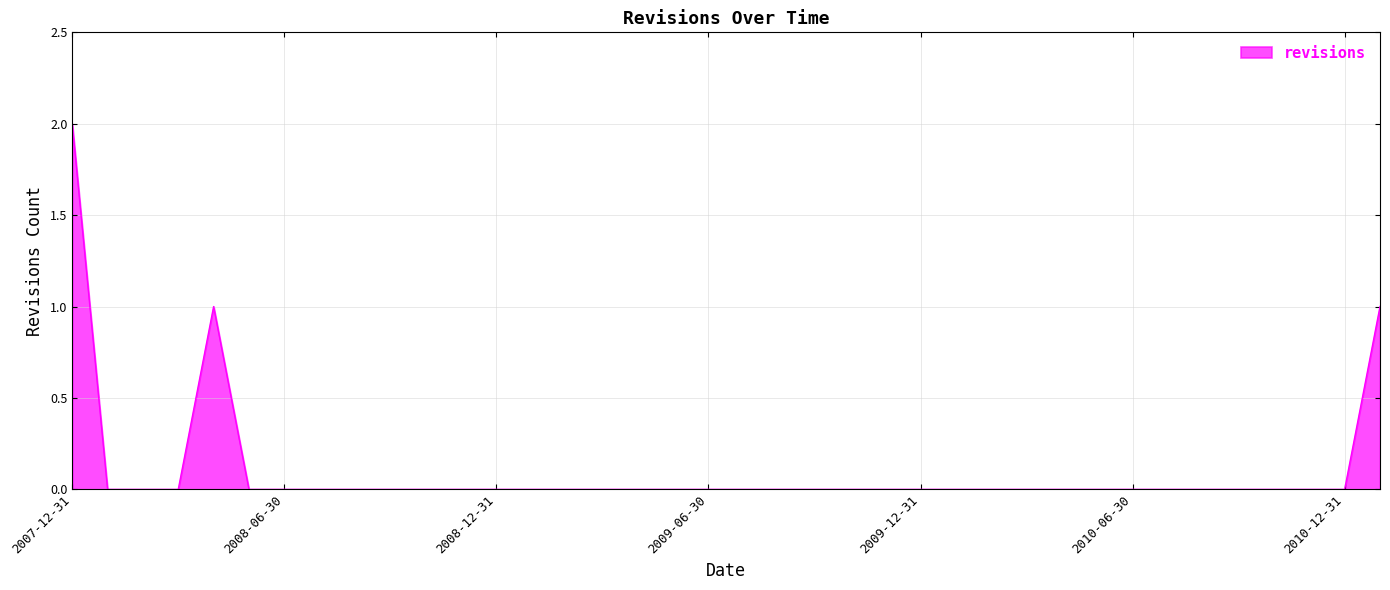

Reading left to right, what are all the values shown in this chart?

2	0	0	0	1	0	0	0	0	0	0	0	0	0	0	0	0	0	0	0	0	0	0	0	0	0	0	0	0	0	0	0	0	0	0	0	0	1